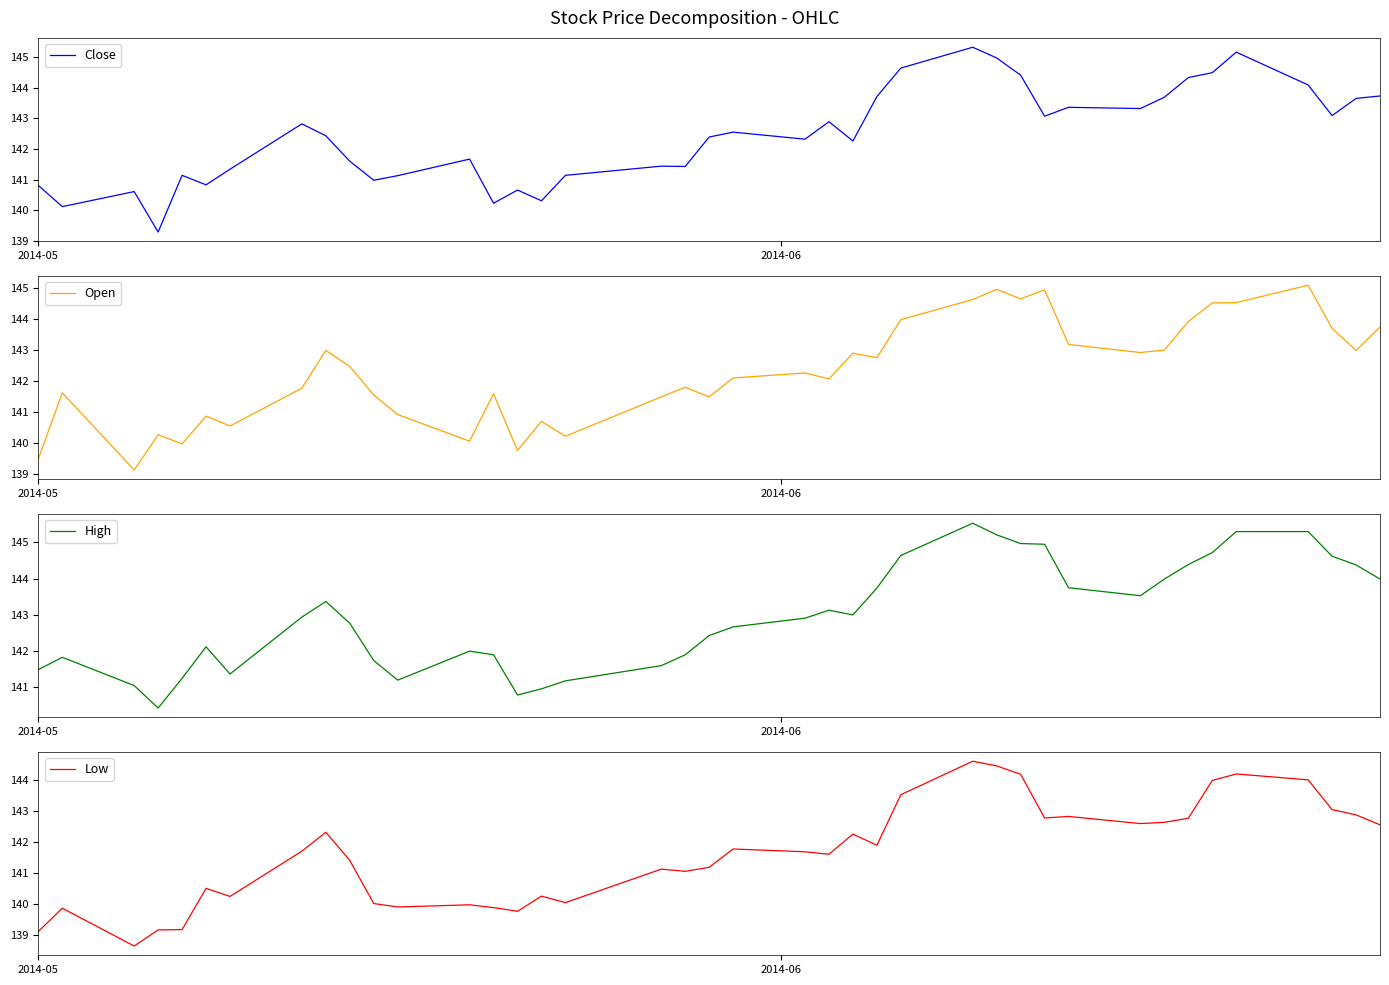

What is the lowest value of the Open series?

139.1